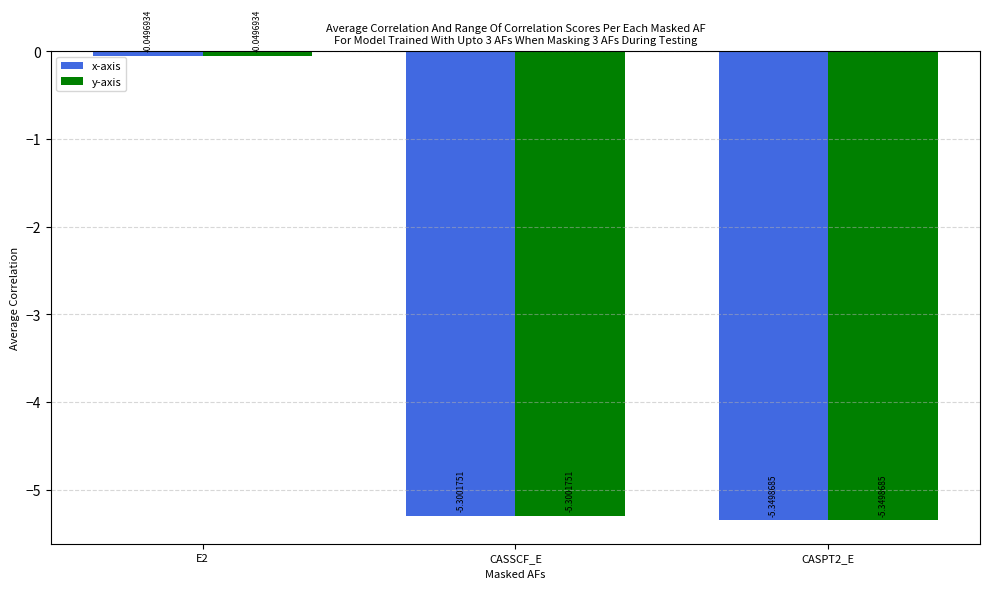

Is it true that x-axis equals -5.3 at CASSCF_E?

True